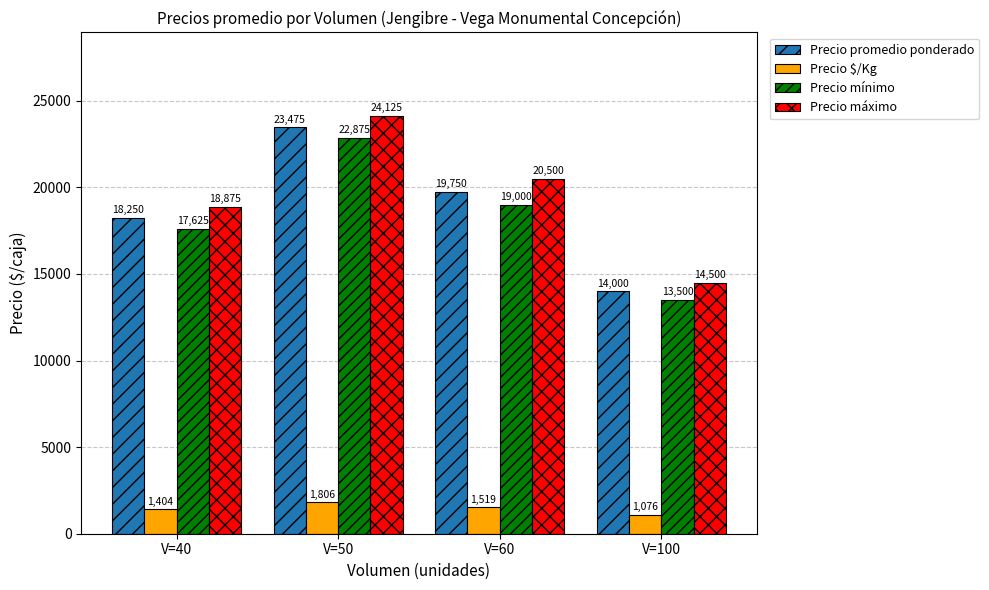

Reading left to right, what are all the values shown in this chart?

Precio promedio ponderado: 18250	23475	19750	14000
Precio $/Kg: 1404	1806	1519	1076
Precio mínimo: 17625	22875	19000	13500
Precio máximo: 18875	24125	20500	14500